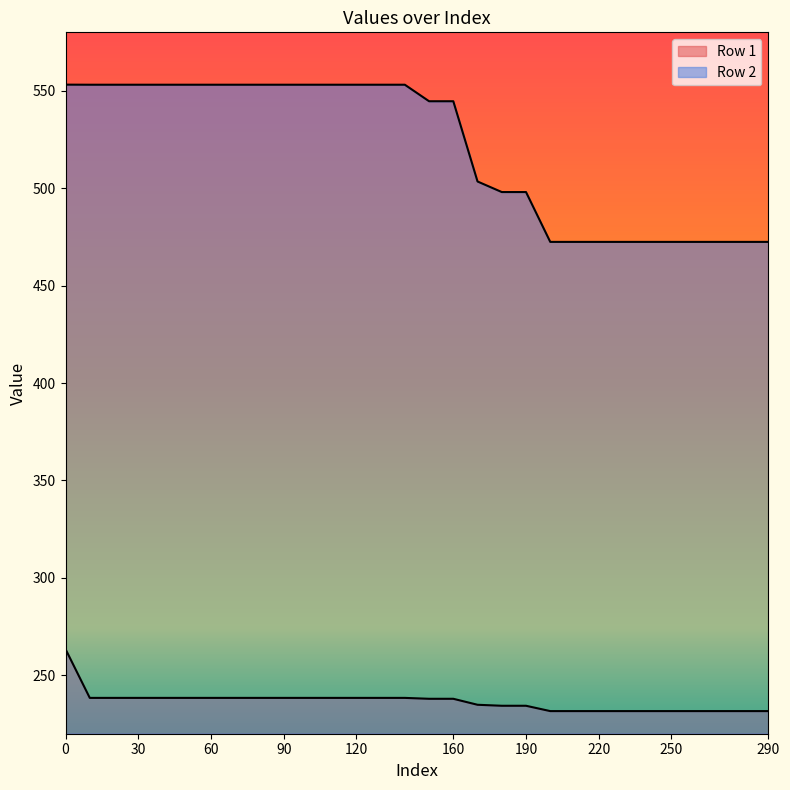

At which label is Row 1 closest to 247?

10